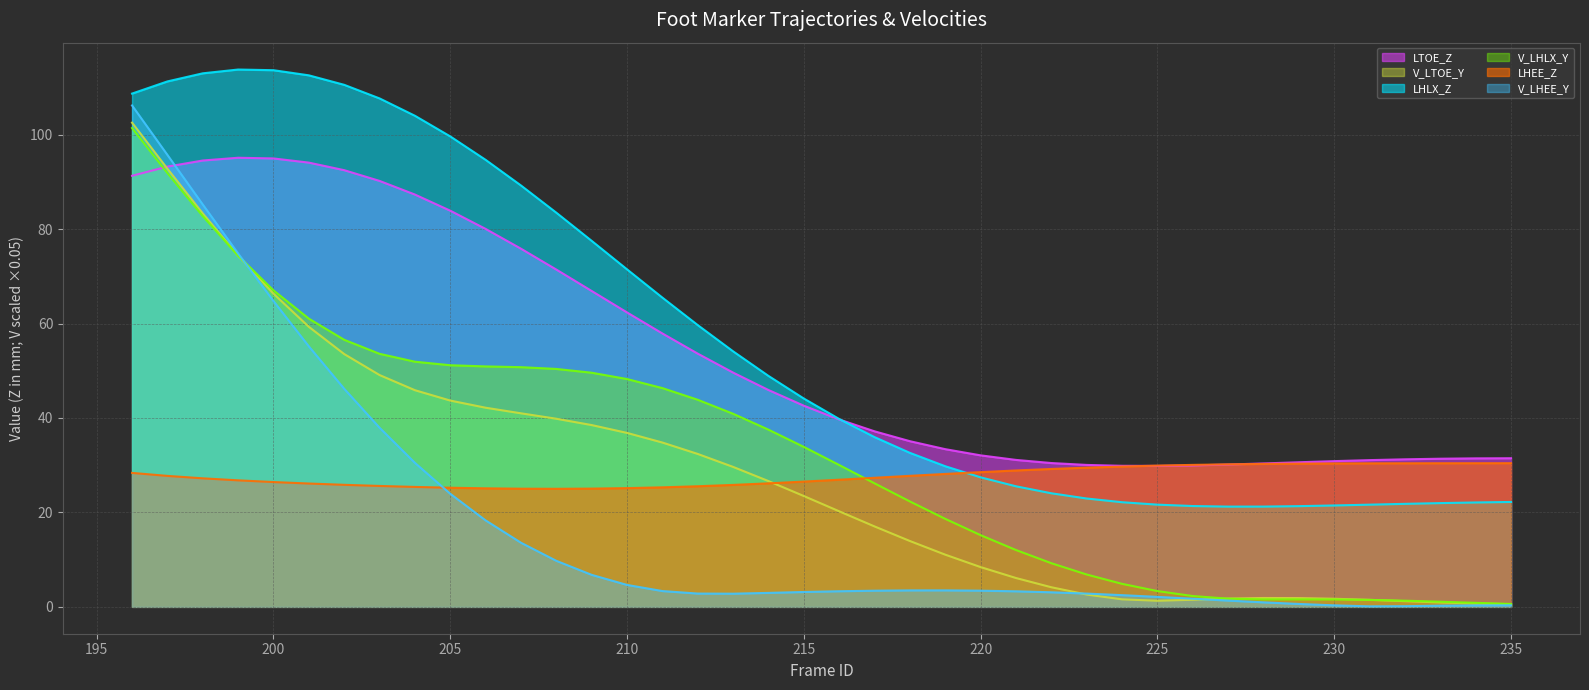

What is the maximum value shown in the chart?

113.8